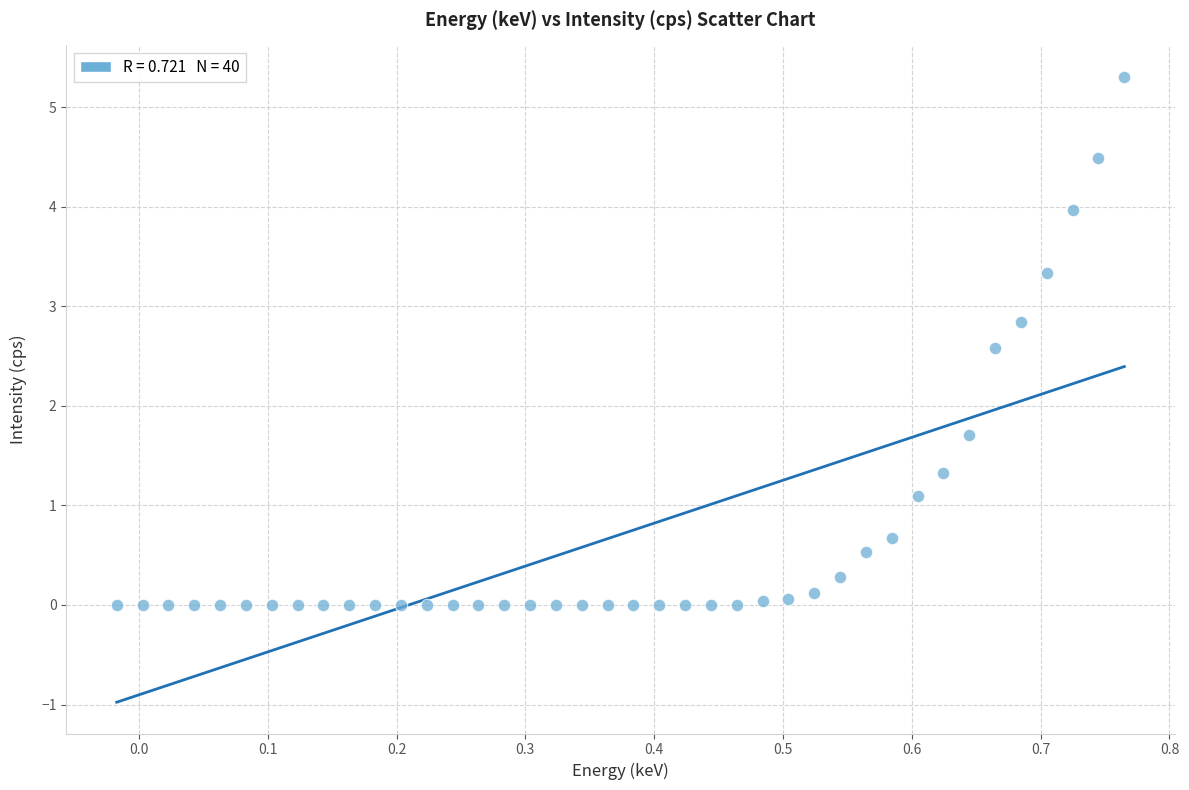

What Y value in the scatter plot is closest to 2?

1.7